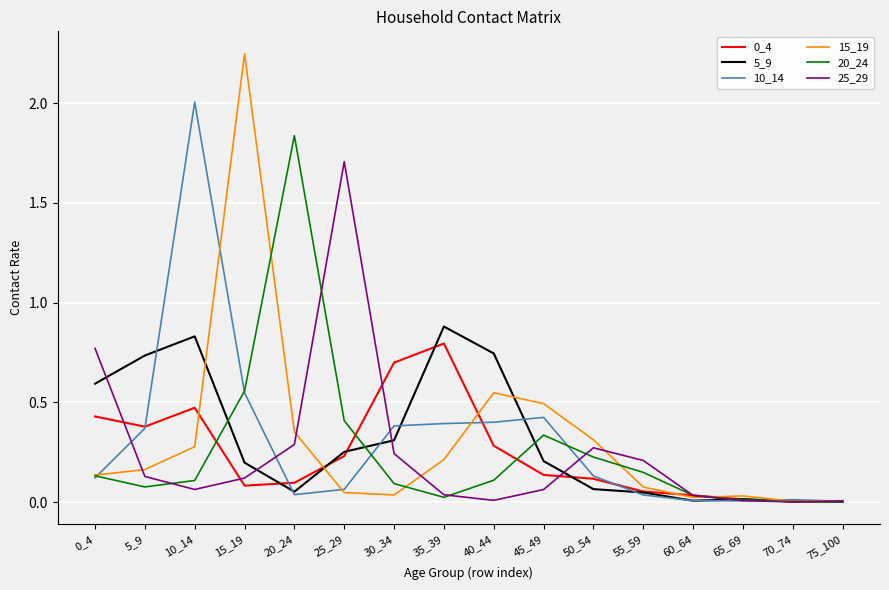

In 5_9, how many points are higher than both neighbors (excluding endpoints)?

3